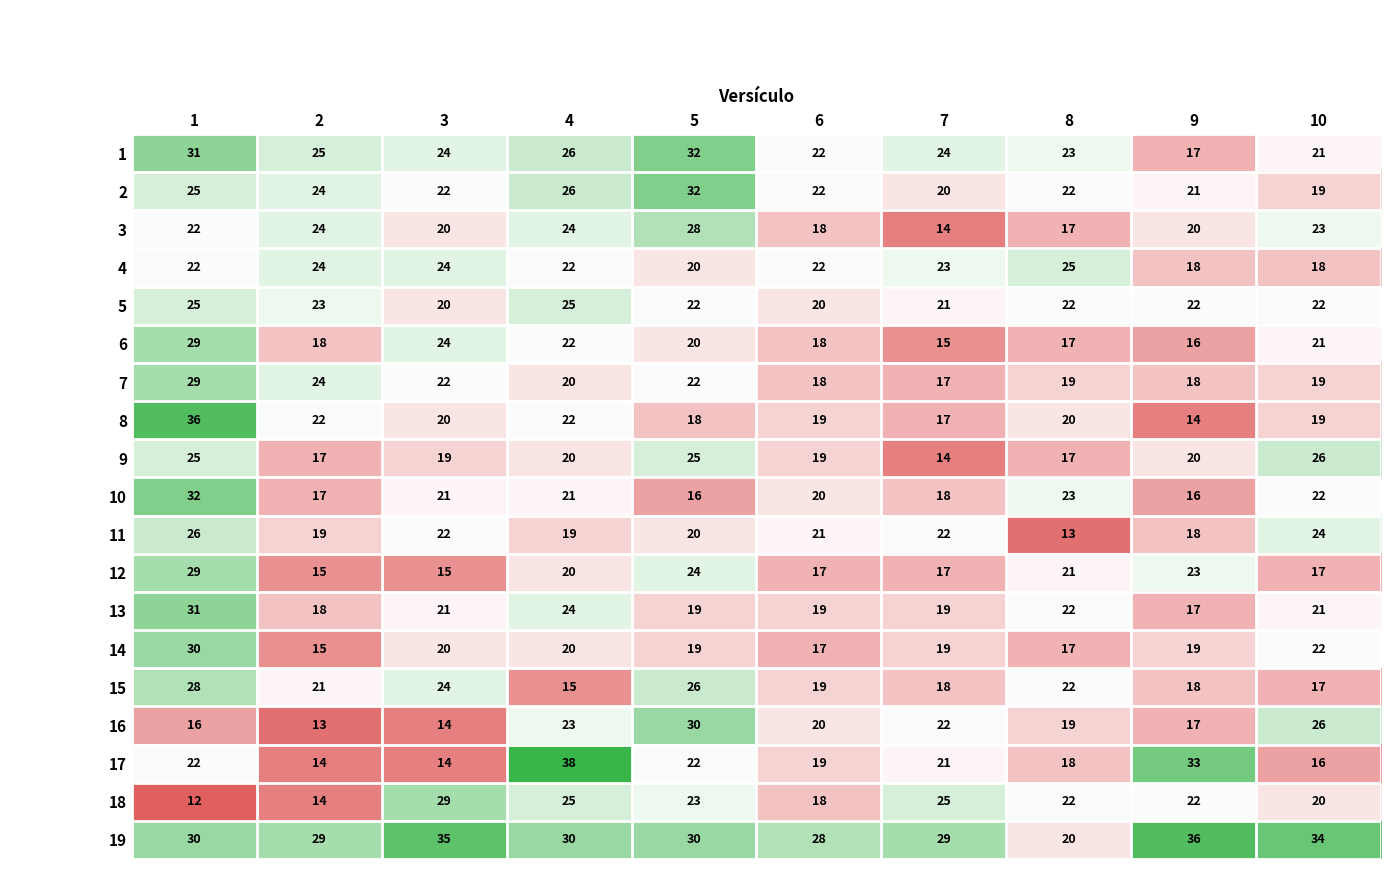

What is the total value across all series at 1?

500